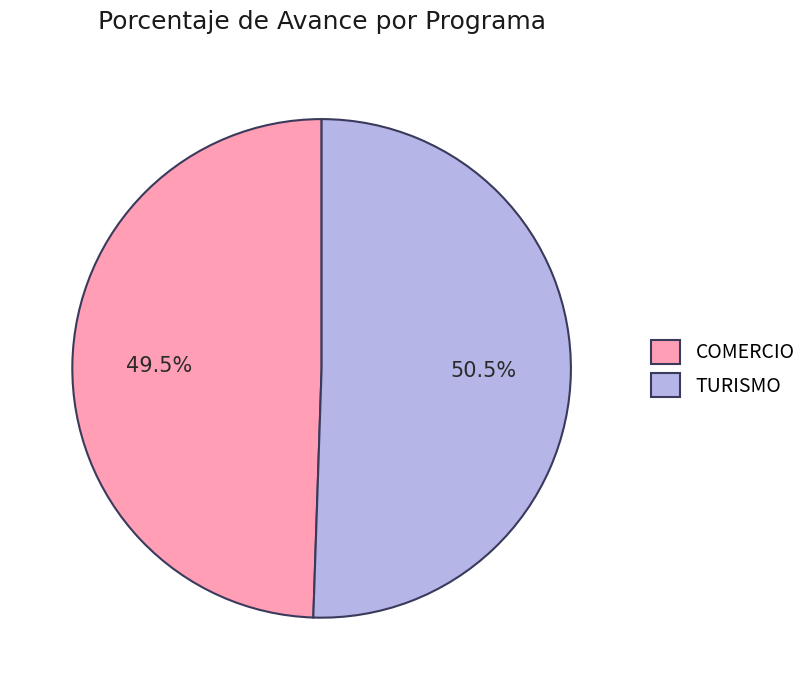

What is the ratio of the value at TURISMO to the value at COMERCIO?

1.0